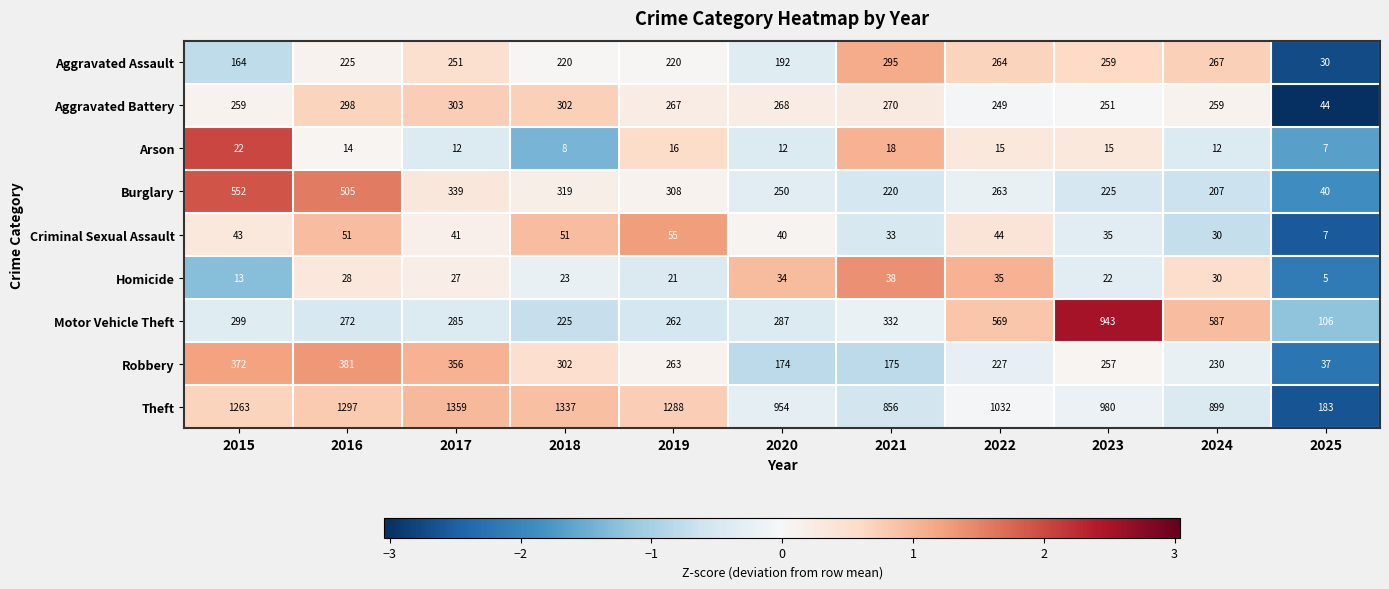

Rank the series by their maximum value, from highest to lowest.

Theft, Motor Vehicle Theft, Burglary, Robbery, Aggravated Battery, Aggravated Assault, Criminal Sexual Assault, Homicide, Arson